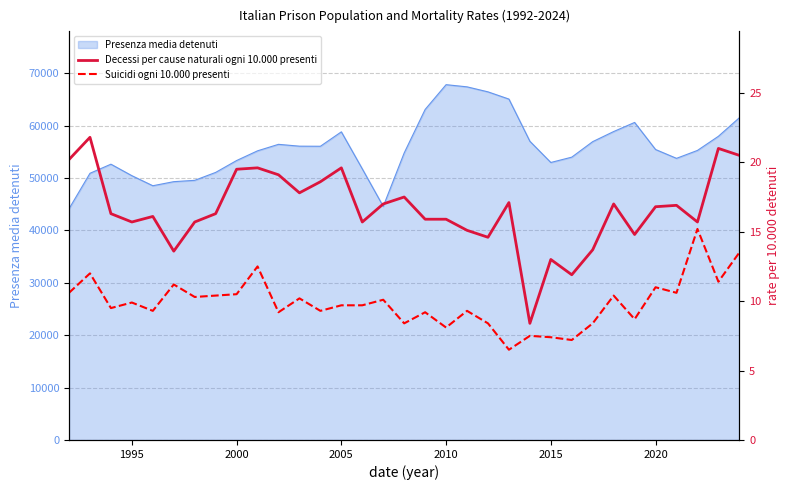

What is the minimum value for Presenza media detenuti?

44134